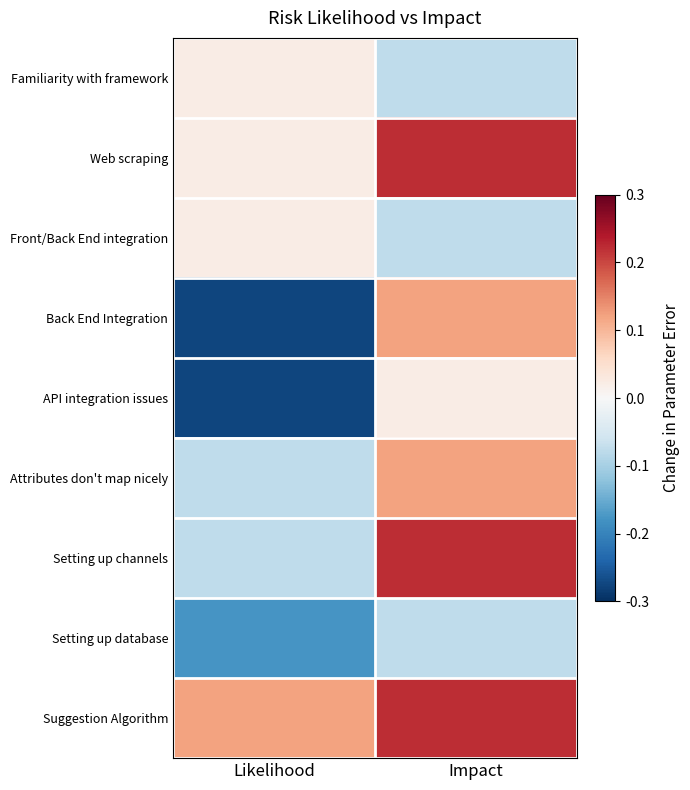

Which label corresponds to the smallest value in the chart?

Likelihood